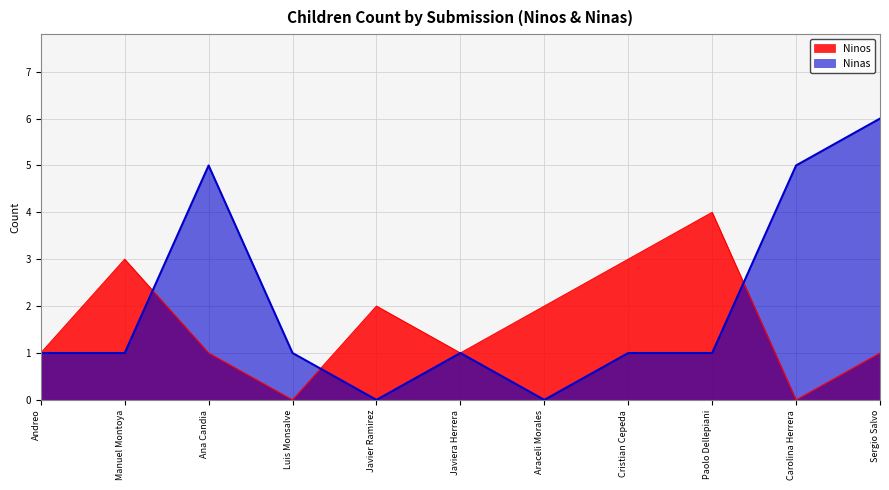

Reading left to right, transcribe all the data shown in this chart.

Ninos: 1	3	1	0	2	1	2	3	4	0	1
Ninas: 1	1	5	1	0	1	0	1	1	5	6